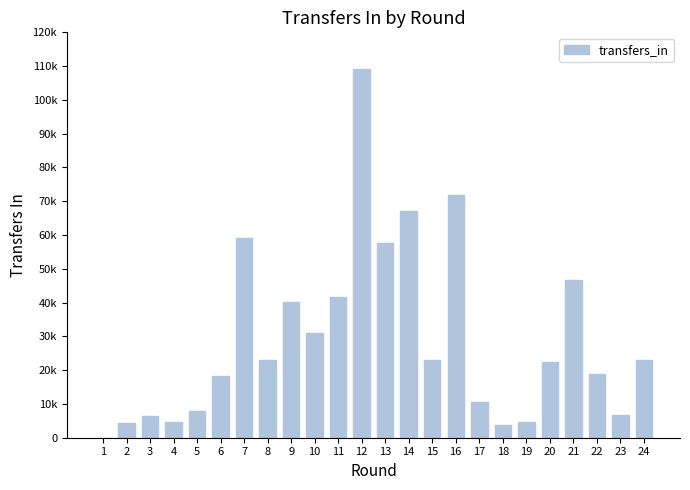

Are the bars horizontal?

No